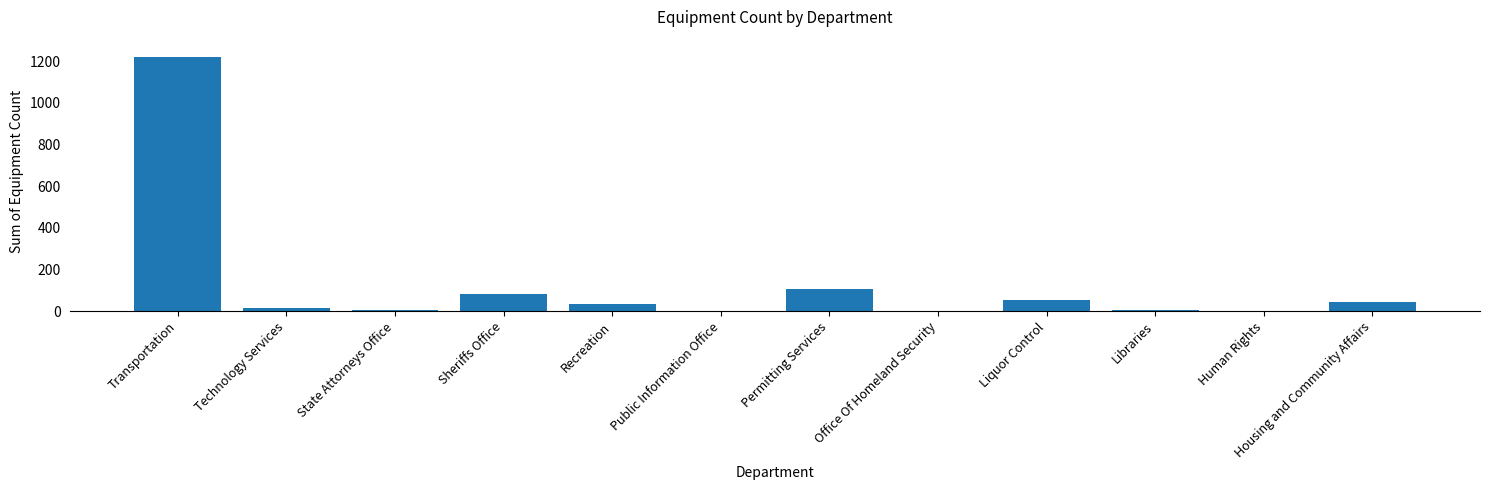

Which has a higher value, Public Information Office or Permitting Services?

Permitting Services